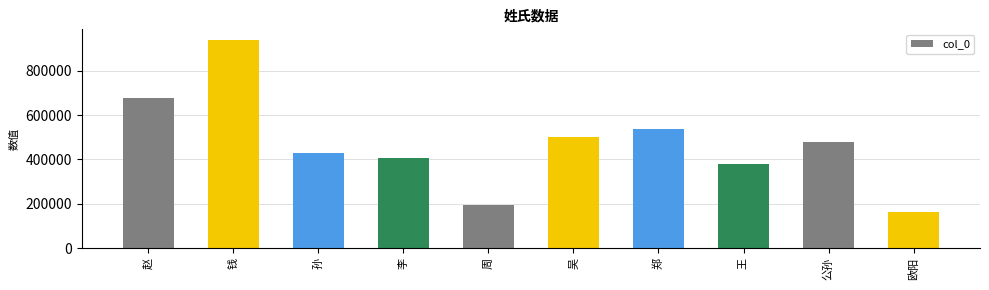

True or false: the data shows 499687 at 吴.

True